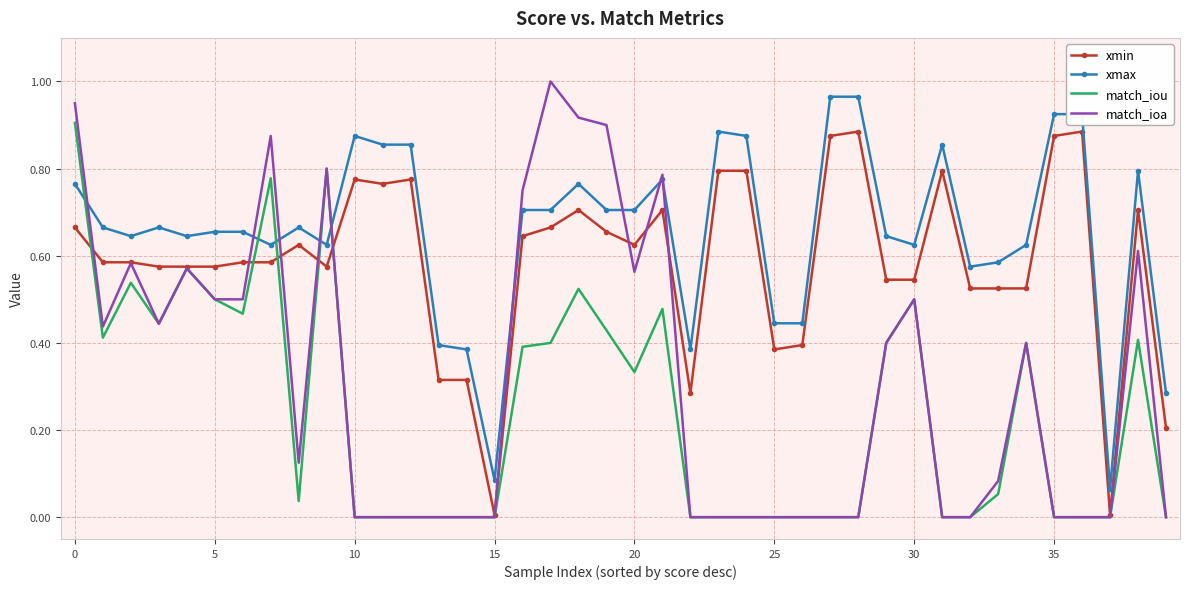

Rank the series by their average value, from highest to lowest.

xmax, xmin, match_ioa, match_iou